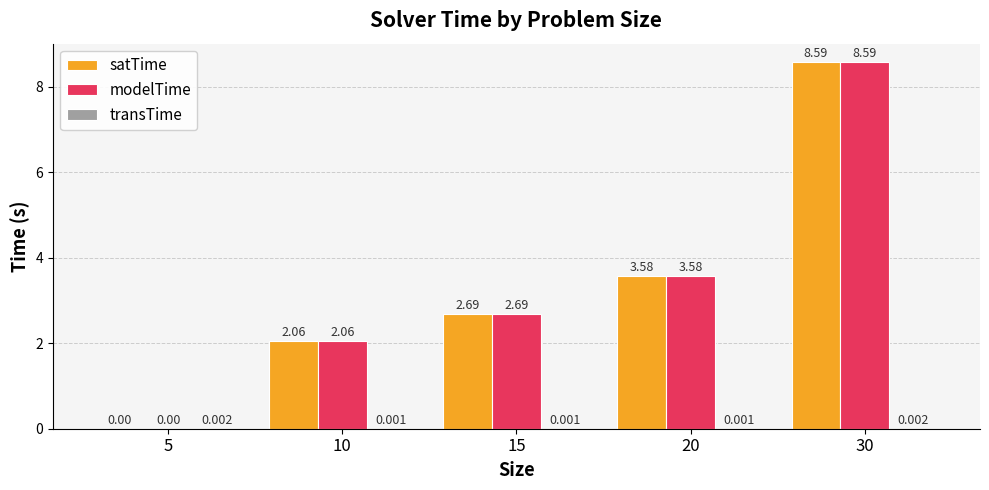

At how many categories does at least one series exceed 5?

1